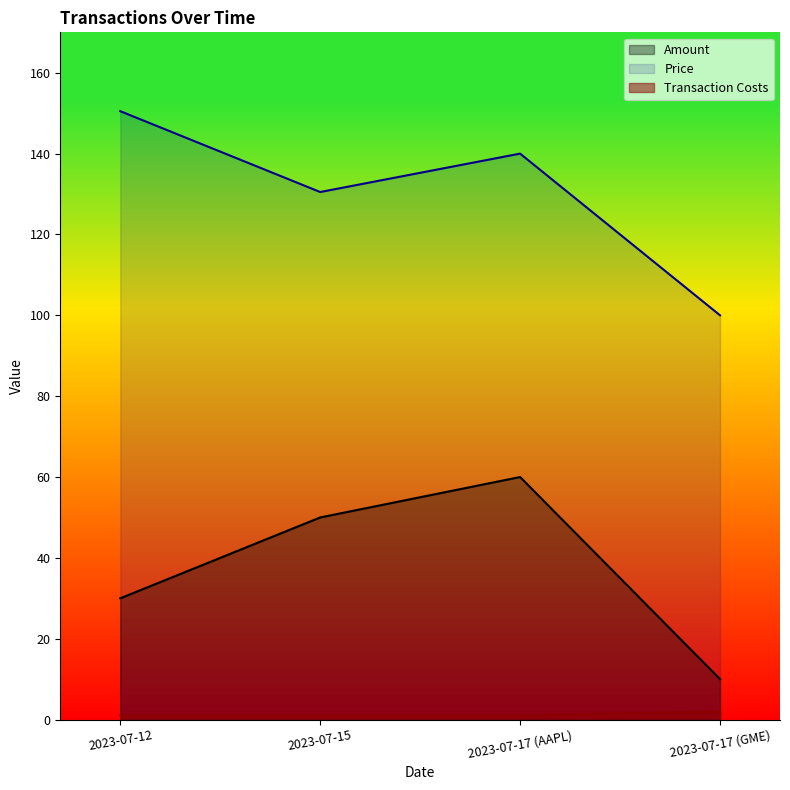

True or false: Price has a value of 130.5 at 2023-07-15.

True